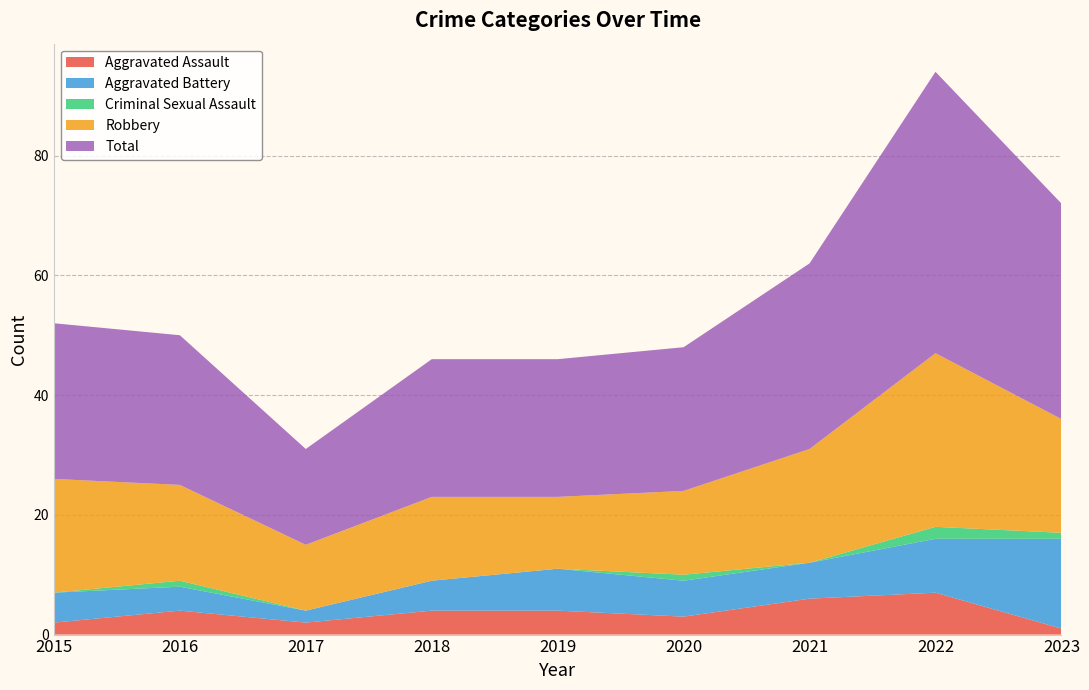

Reading right to left, what are all the values shown in this chart?

Aggravated Assault: 2023=1	2022=7	2021=6	2020=3	2019=4	2018=4	2017=2	2016=4	2015=2
Aggravated Battery: 2023=15	2022=9	2021=6	2020=6	2019=7	2018=5	2017=2	2016=4	2015=5
Criminal Sexual Assault: 2023=1	2022=2	2021=0	2020=1	2019=0	2018=0	2017=0	2016=1	2015=0
Robbery: 2023=19	2022=29	2021=19	2020=14	2019=12	2018=14	2017=11	2016=16	2015=19
Total: 2023=36	2022=47	2021=31	2020=24	2019=23	2018=23	2017=16	2016=25	2015=26